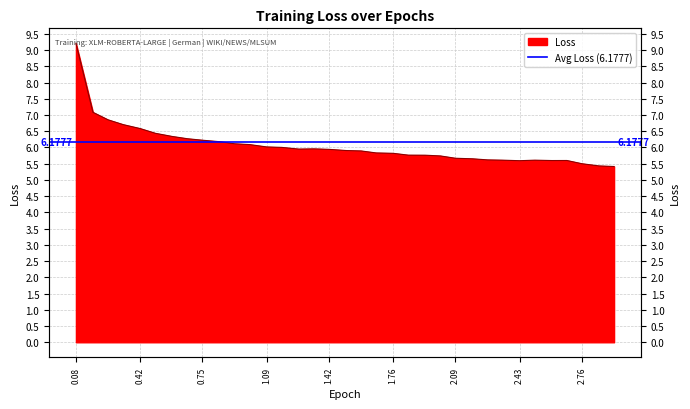

True or false: the data shows 6.1 at 0.92.

True